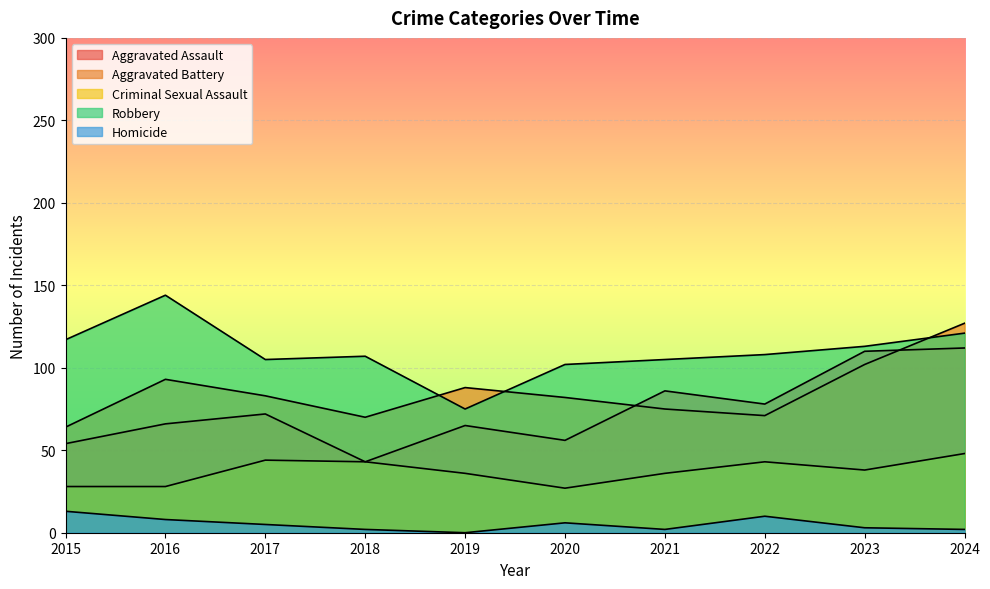

The value of Criminal Sexual Assault at 2021 is 63. True or false?

False